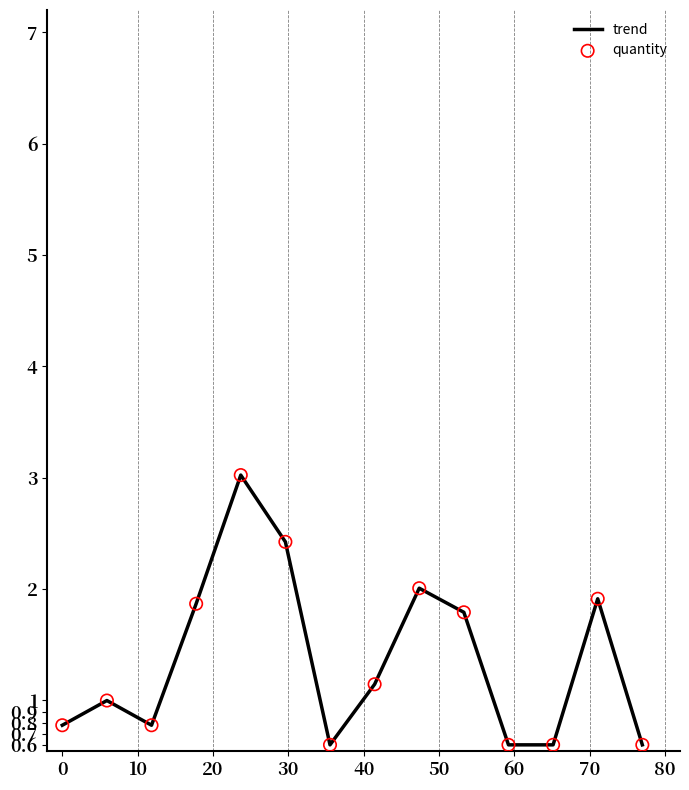

What is the maximum value shown in the chart?

3.0